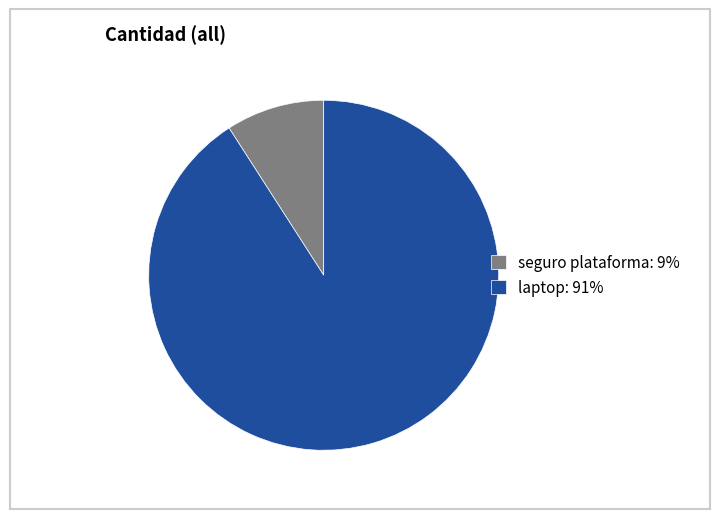

Rank the categories by value from lowest to highest.

seguro plataforma, laptop